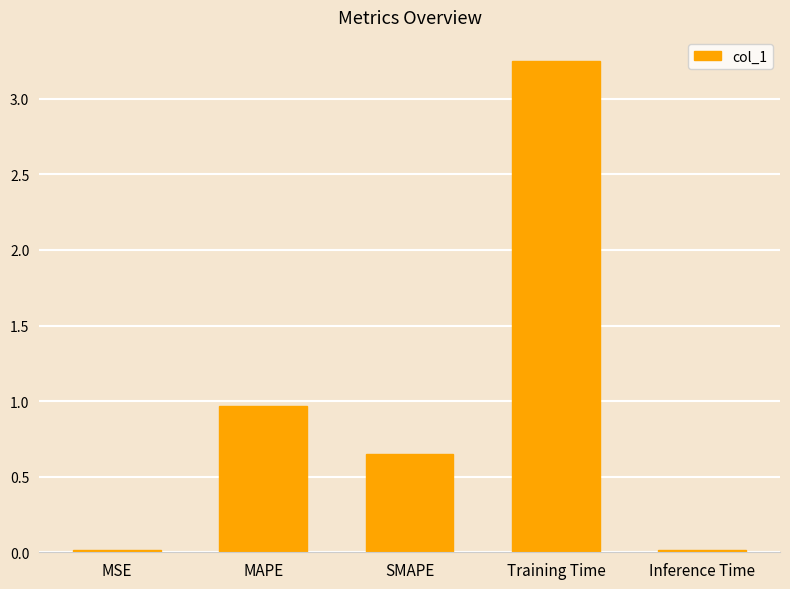

What position from the left is Inference Time?

5